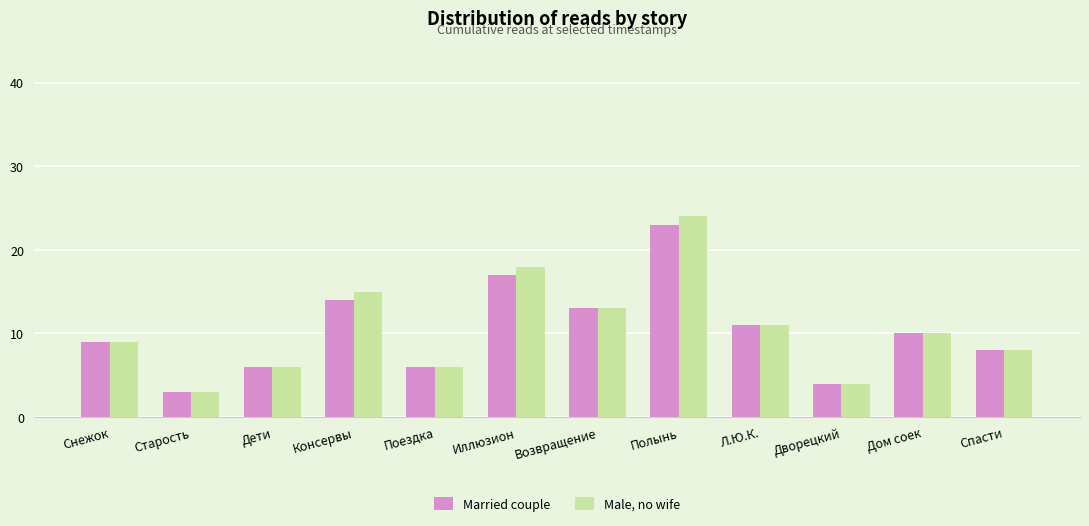

Rank the series by their maximum value, from highest to lowest.

Male, no wife, Married couple